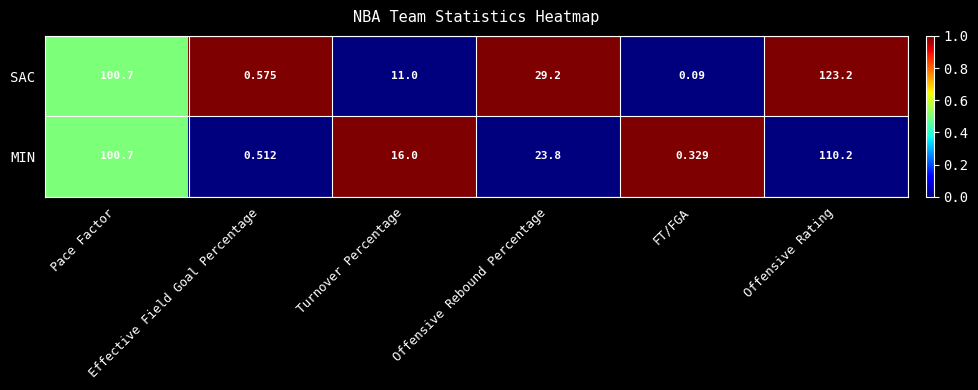

Which series has the largest range (max minus min)?

SAC